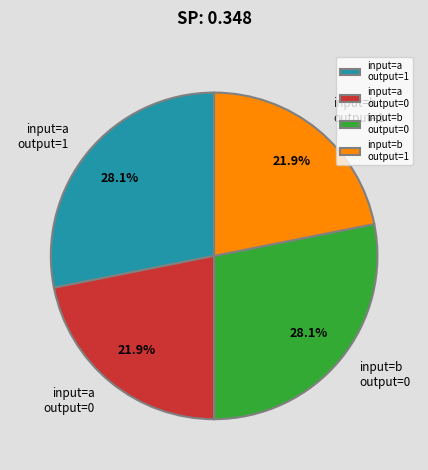

Approximately how many times larger is the value at input=a output=0 compared to input=a output=1?

0.8